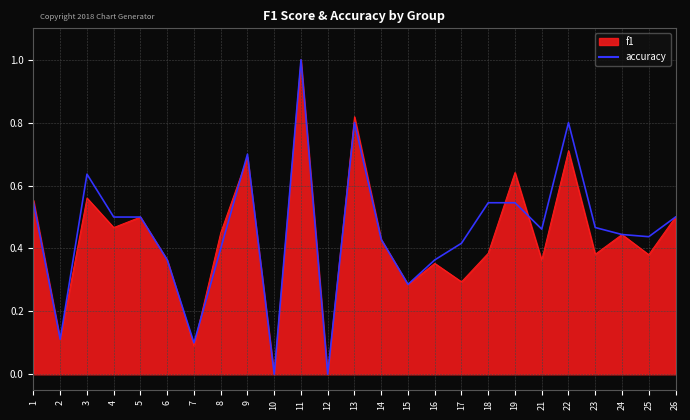

What is the value of the 13th point from the left?

0.8